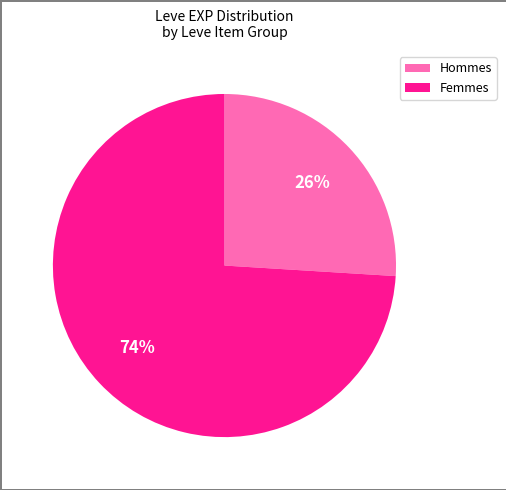

Count the number of slices in the pie.

2